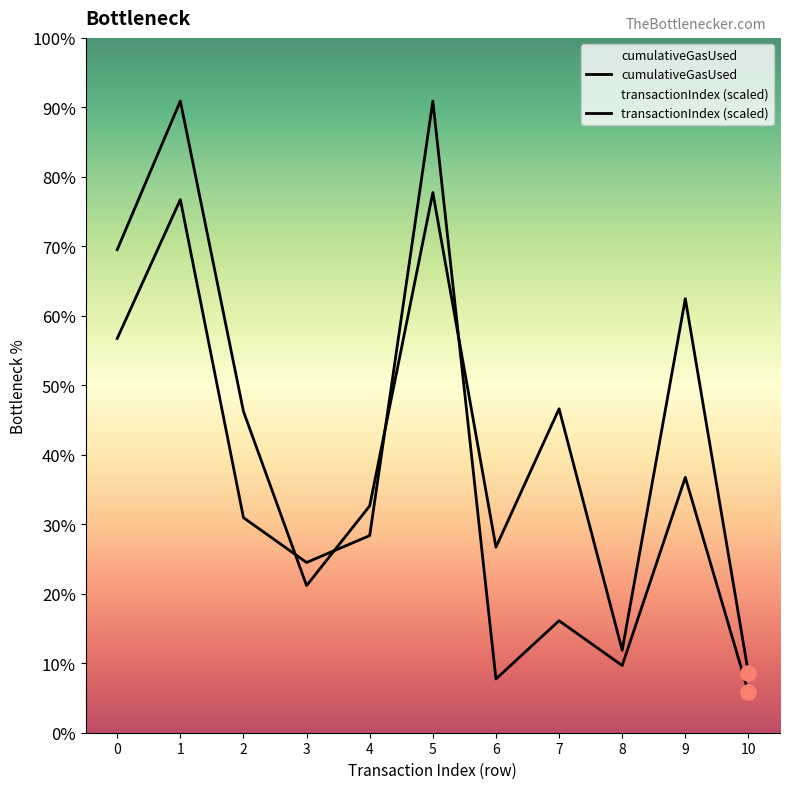

Which series contains the lowest Y value?

transactionIndex